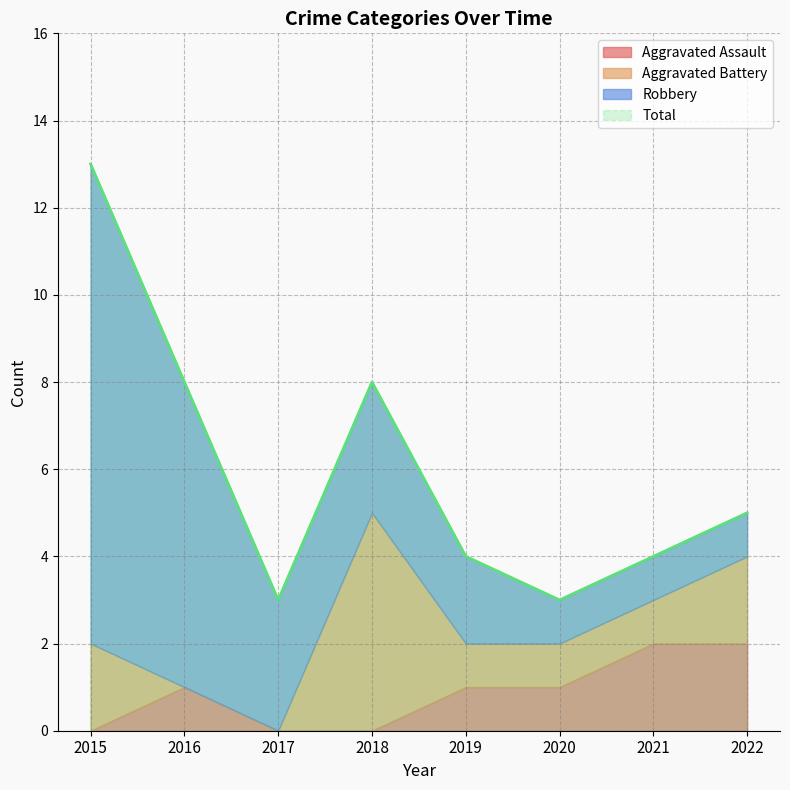

Is the value of Robbery at 2020 greater than the value of Total at 2021?

No